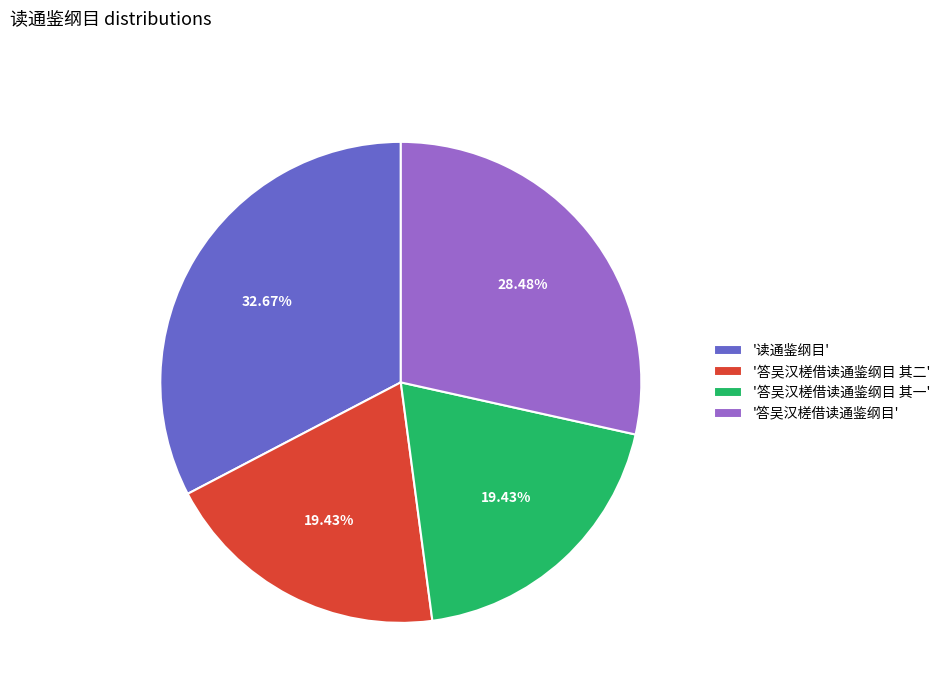

What is the ratio of the value at '读通鉴纲目' to the value at '答吴汉槎借读通鉴纲目'?

1.1